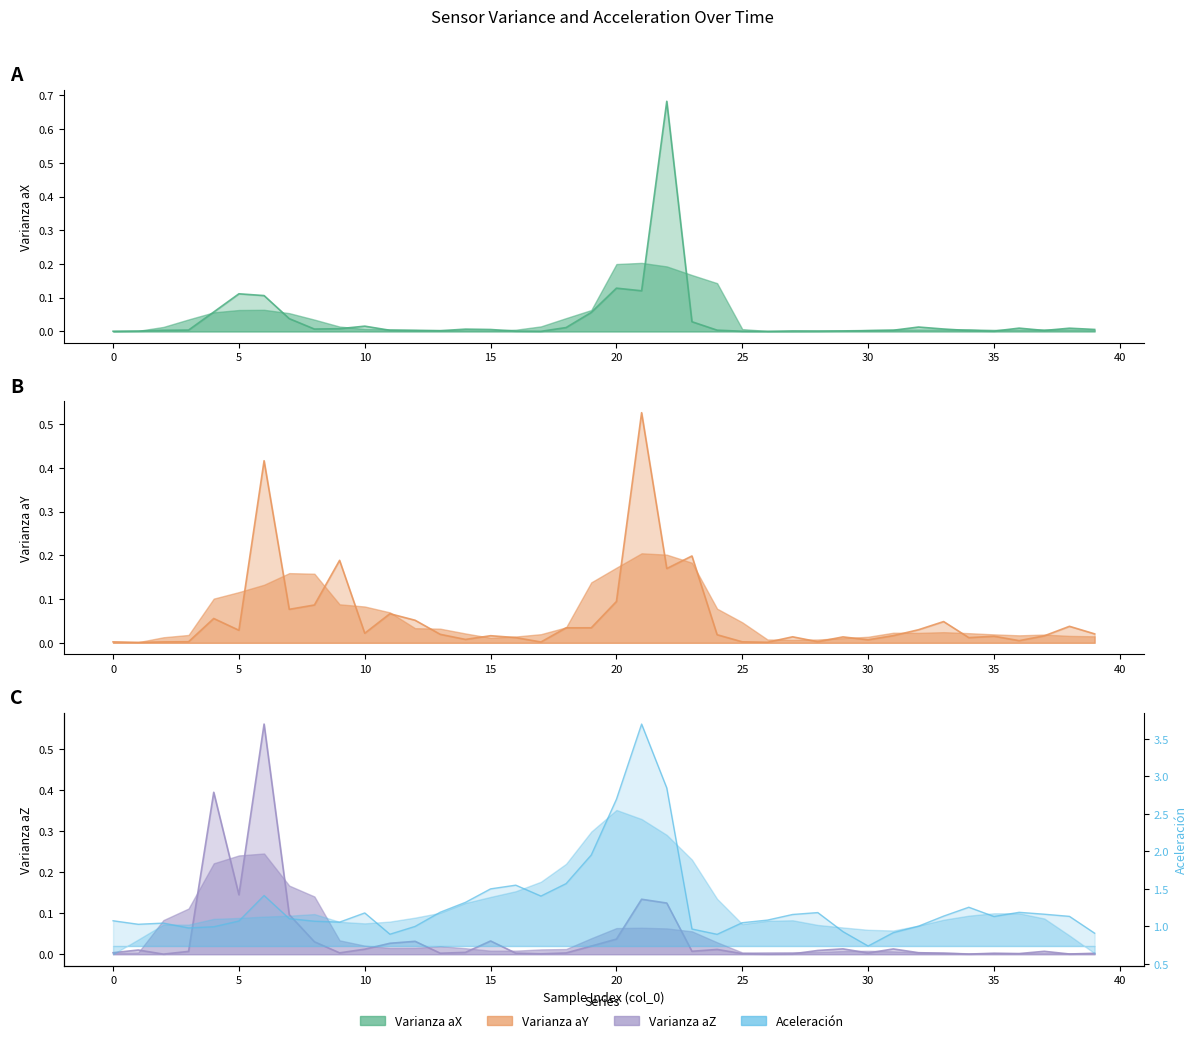

Where is Varianza_aY nearest to the value 0?

1